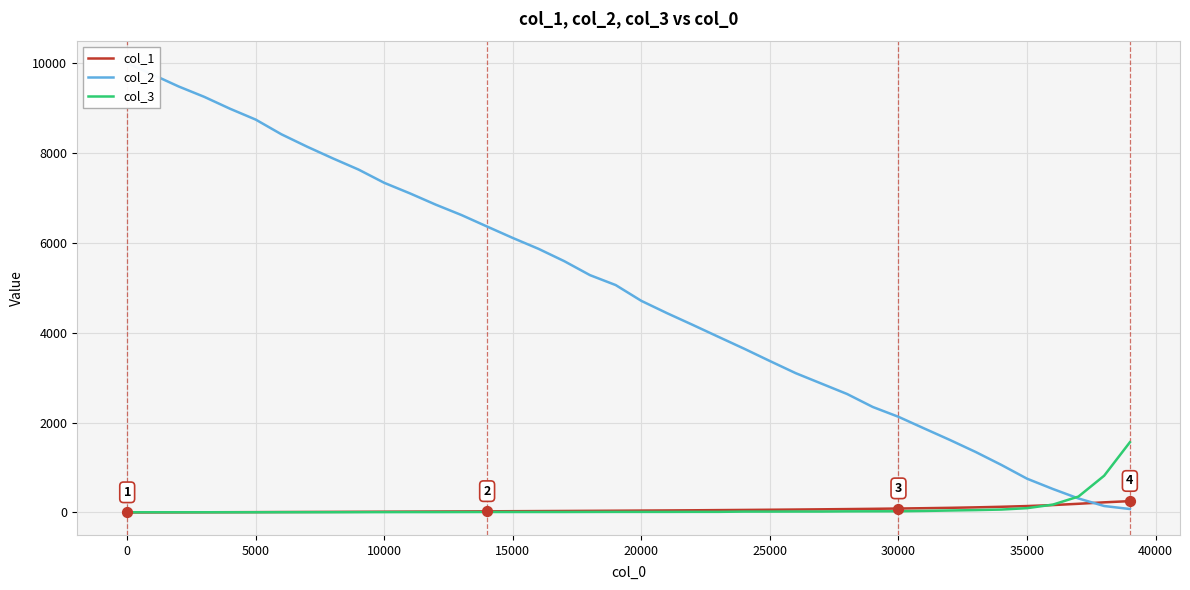

Which series reaches the maximum Y coordinate?

col_2